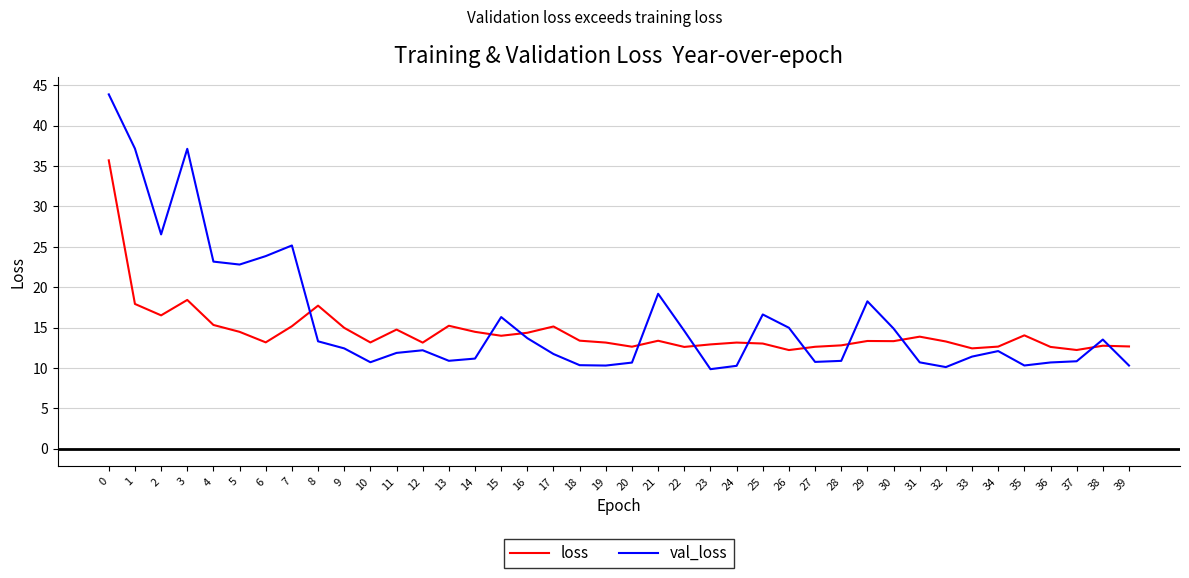

What is the difference between the maximum and minimum values in the loss series?

23.5